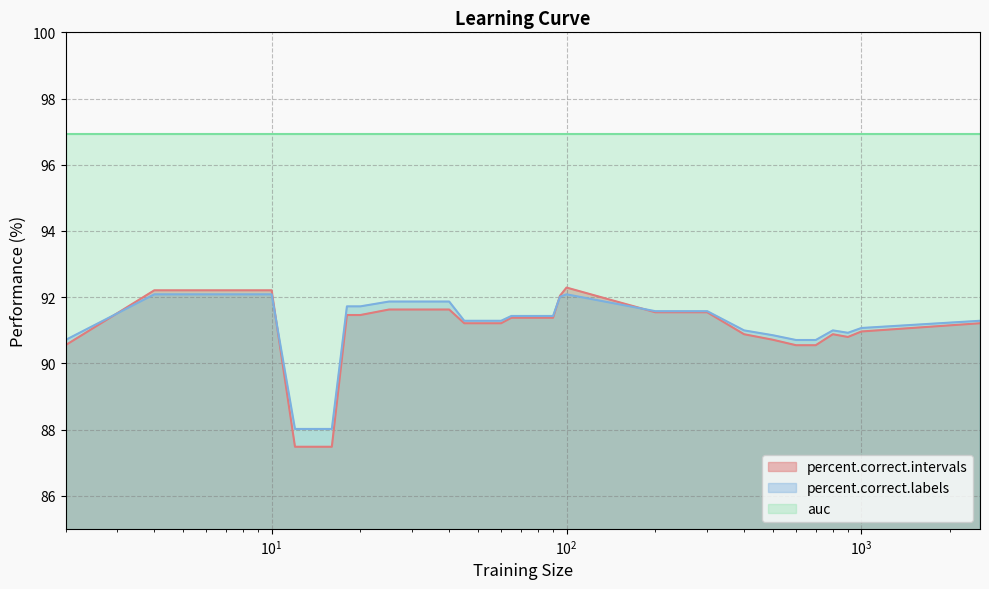

Which series has the largest range (max minus min)?

percent.correct.intervals